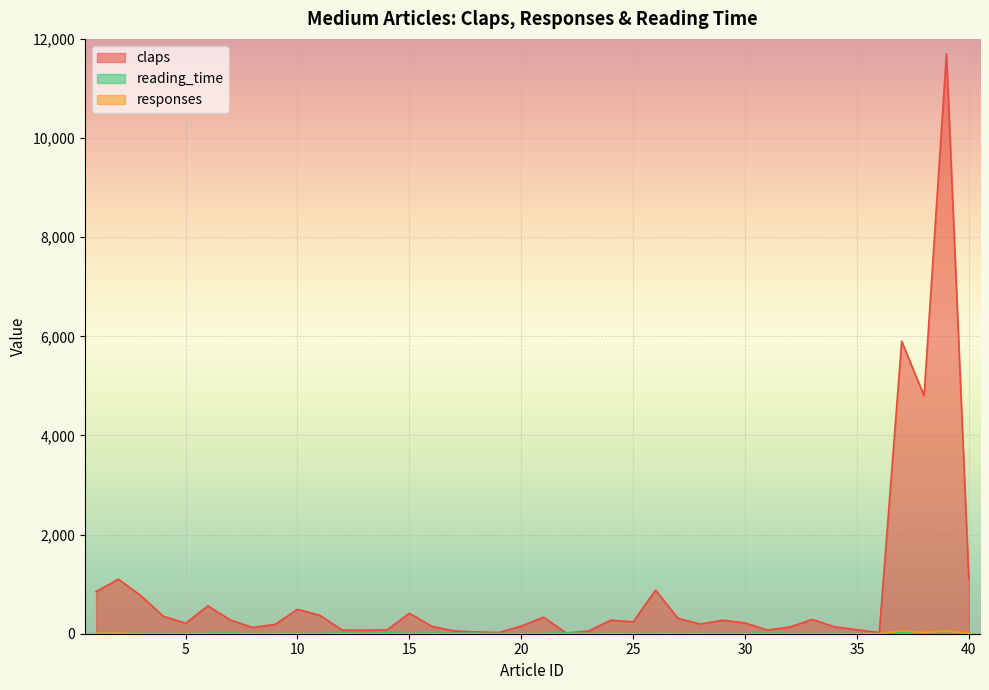

Reading left to right, transcribe all the data shown in this chart.

claps: 850	1100	767	354	211	563	276	126	188	493	370	72	71	77	414	150	56	36	24	155	333	15	52	273	239	881	311	194	272	218	74	135	287	140	80	25	5900	4800	11700	1100
responses: 8	11	1	0	3	1	1	2	3	2	0	1	1	0	1	1	0	0	0	0	3	0	0	3	1	1	3	1	0	0	0	0	1	0	0	0	60	27	58	13
reading_time: 8	9	5	4	4	8	12	5	8	8	5	18	6	21	6	14	8	10	5	3	5	19	4	8	6	8	5	6	7	6	12	4	5	8	3	4	16	7	5	4